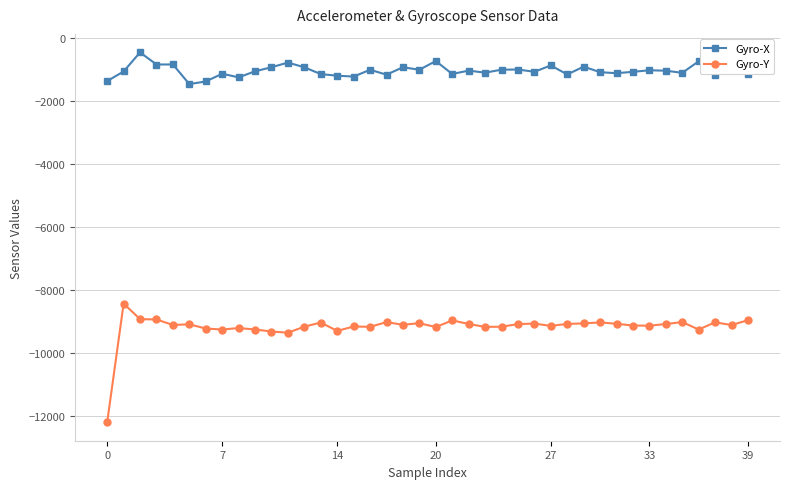

What is the value of the Gyro-X point at the 17th from the left?

-996